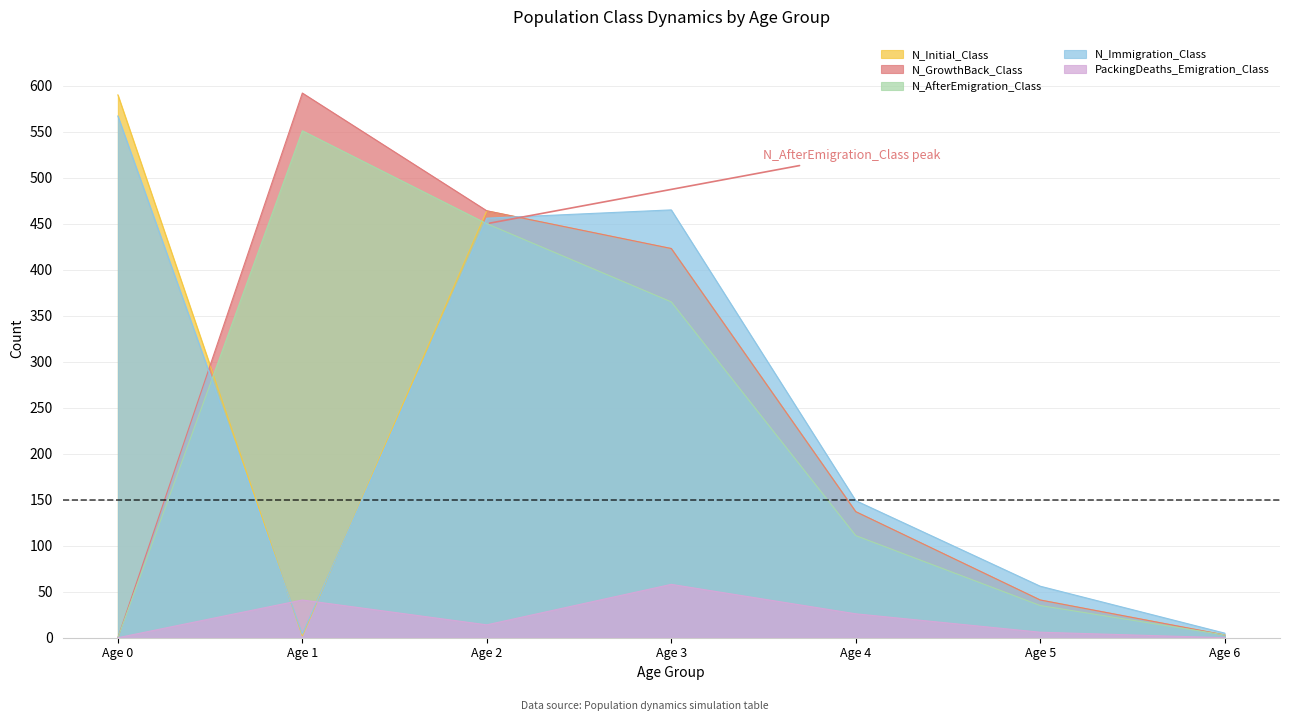

True or false: N_Initial_Class has more than 1 points higher than both neighbors.

False